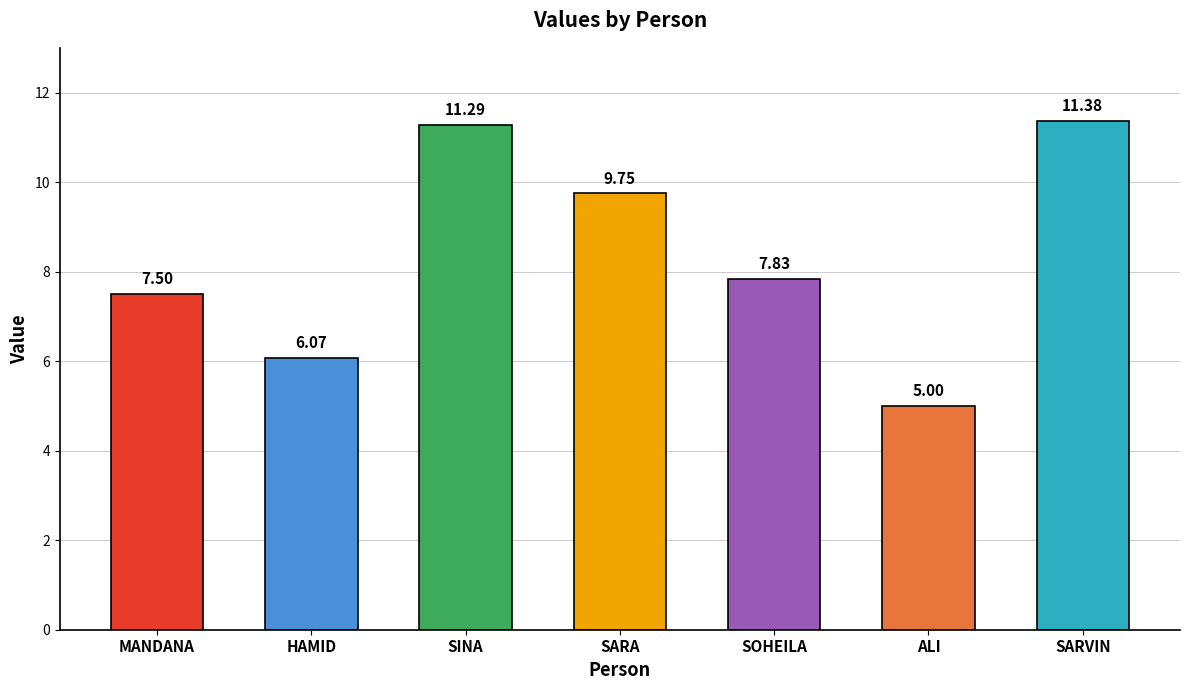

What is the average value?

8.4